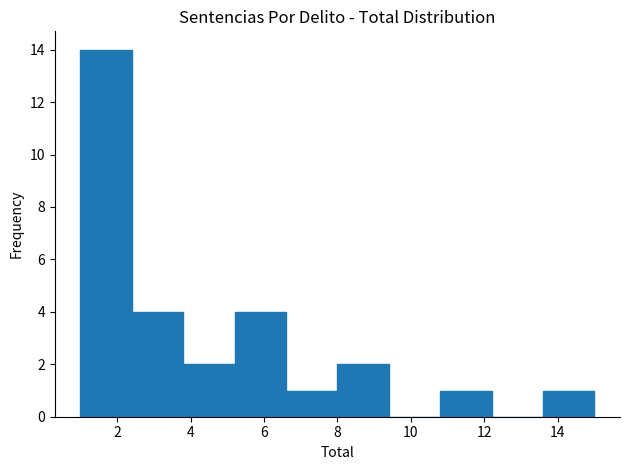

Reading left to right, transcribe this chart: for each bar, give the range it covers on the x-axis and its height. The values are not printed on the chart, so give them approximately, as read against the axis.

1.0 to 2.4: 14
2.4 to 3.8: 4
3.8 to 5.2: 2
5.2 to 6.6: 4
6.6 to 8.0: 1
8.0 to 9.4: 2
9.4 to 10.8: 0
10.8 to 12.2: 1
12.2 to 13.6: 0
13.6 to 15.0: 1